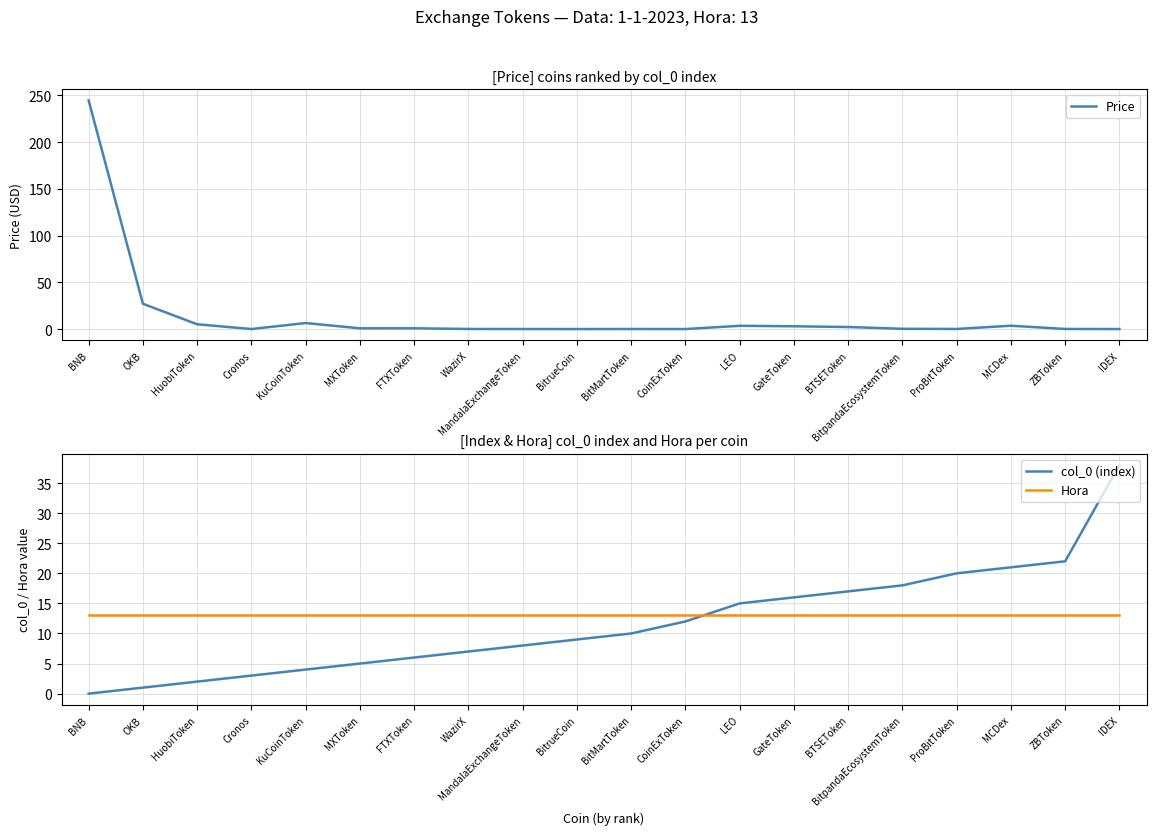

At which category is the sum across all series the highest?

BNB